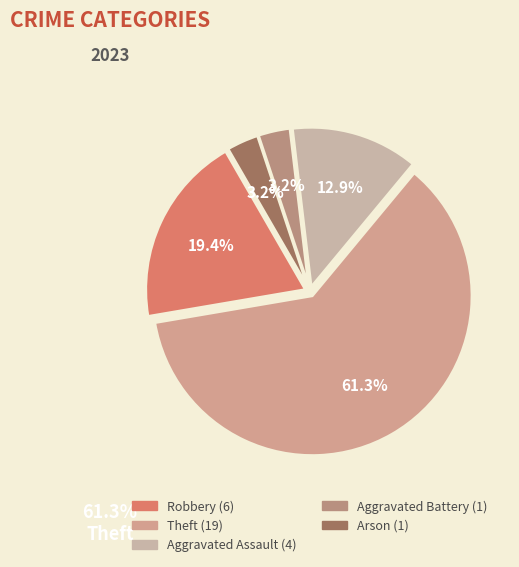

How many slices are in this pie chart?

5